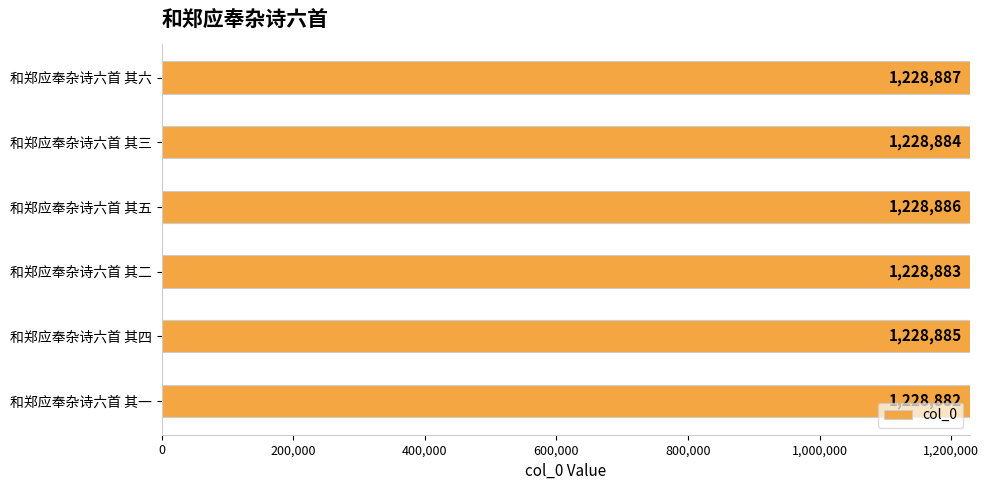

The chart shows a value of 1228882 at 和郑应奉杂诗六首 其一. True or false?

True